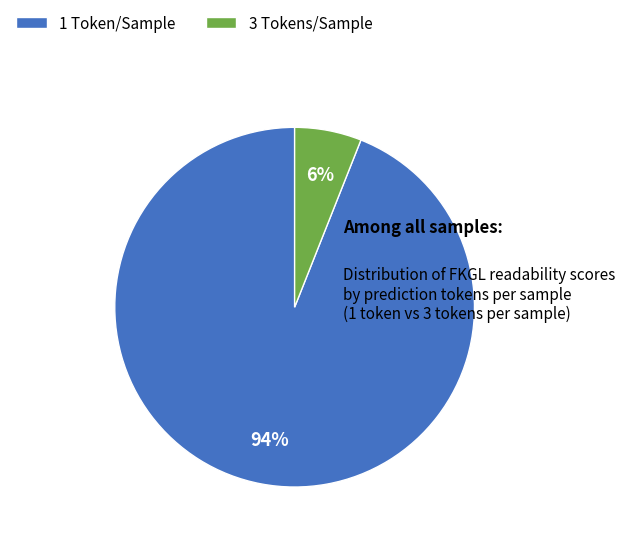

Is the sum of 1 Token/Sample and 3 Tokens/Sample greater than half?

Yes